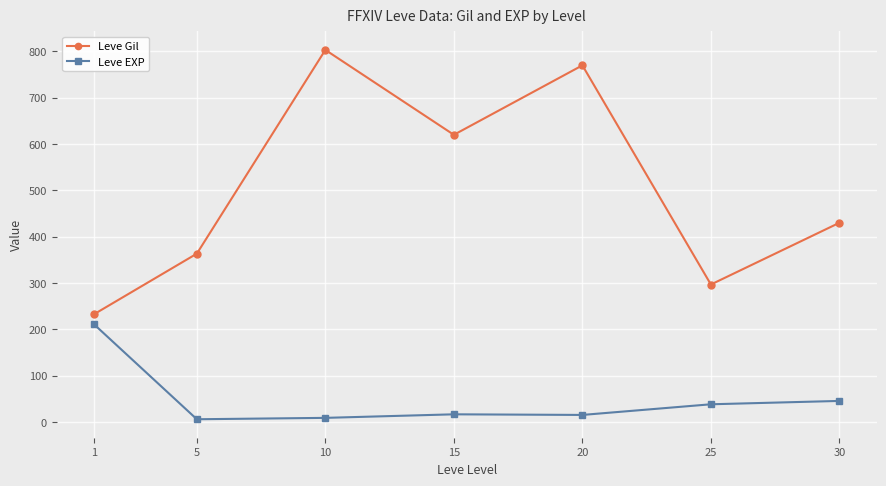

Rank the series by their maximum value, from lowest to highest.

Leve EXP, Leve Gil